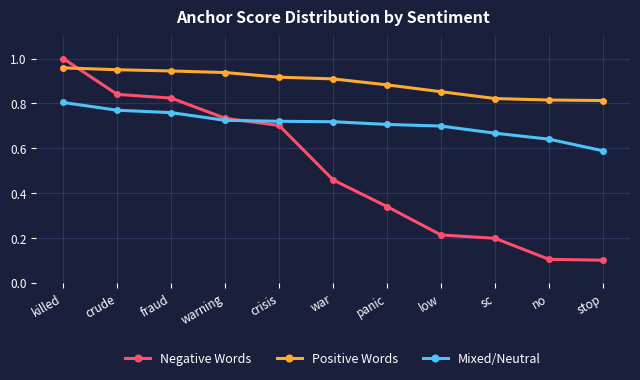

Is the value of Mixed/Neutral at warning greater than the value of Positive Words at stop?

No